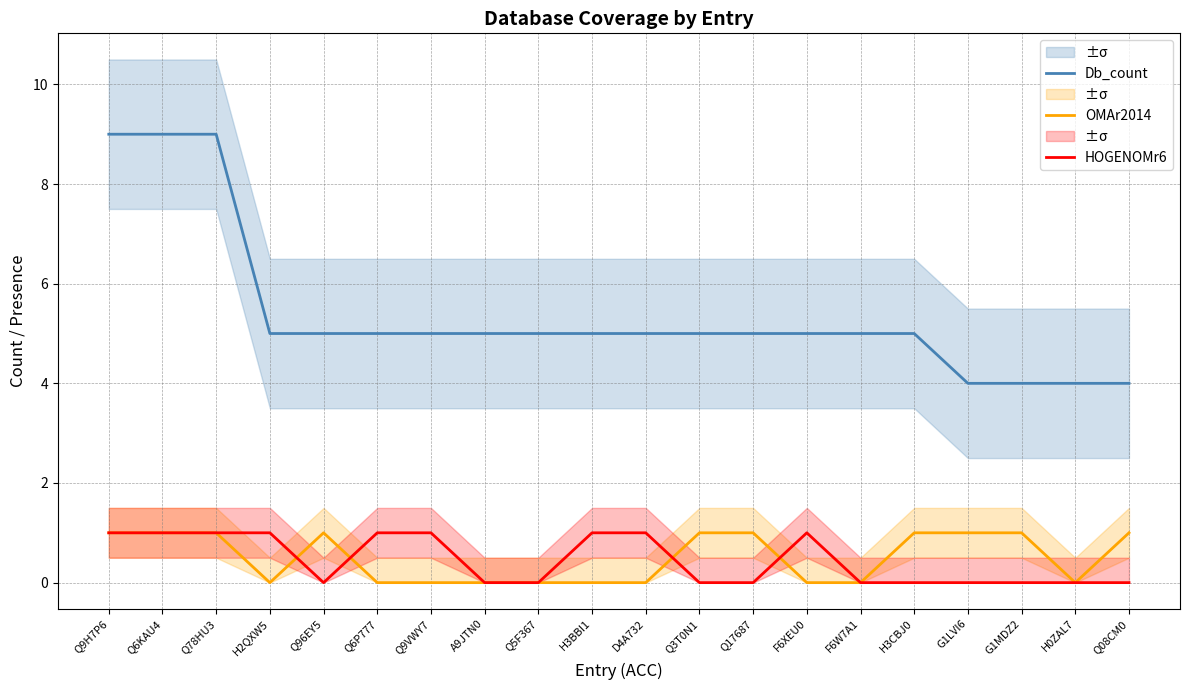

What value does the Db_count series have at Q9H7P6?

9